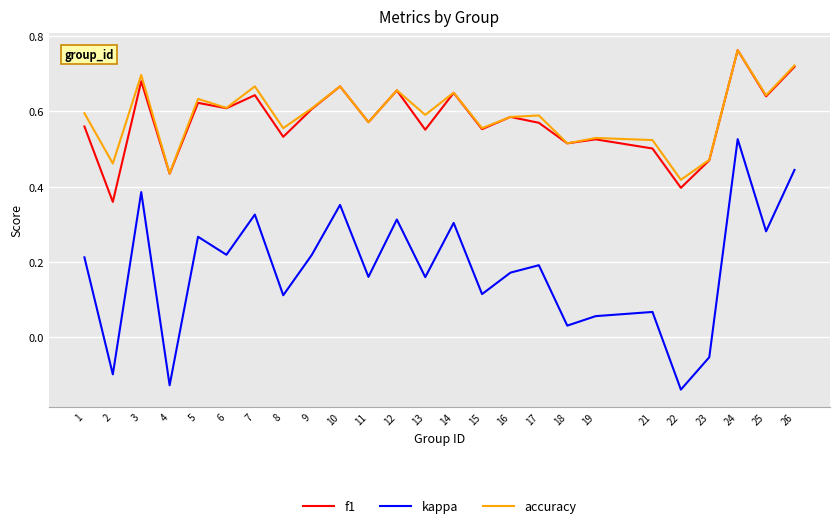

Which category has the highest value across all series?

24